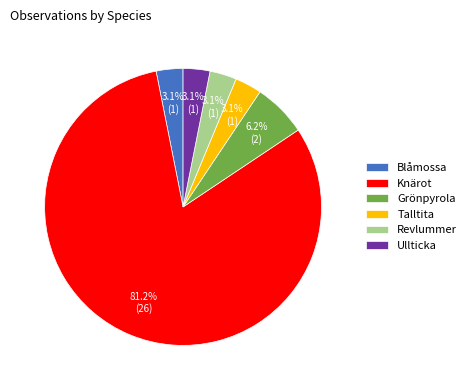

How much of the chart is everything except Talltita?

96.9%